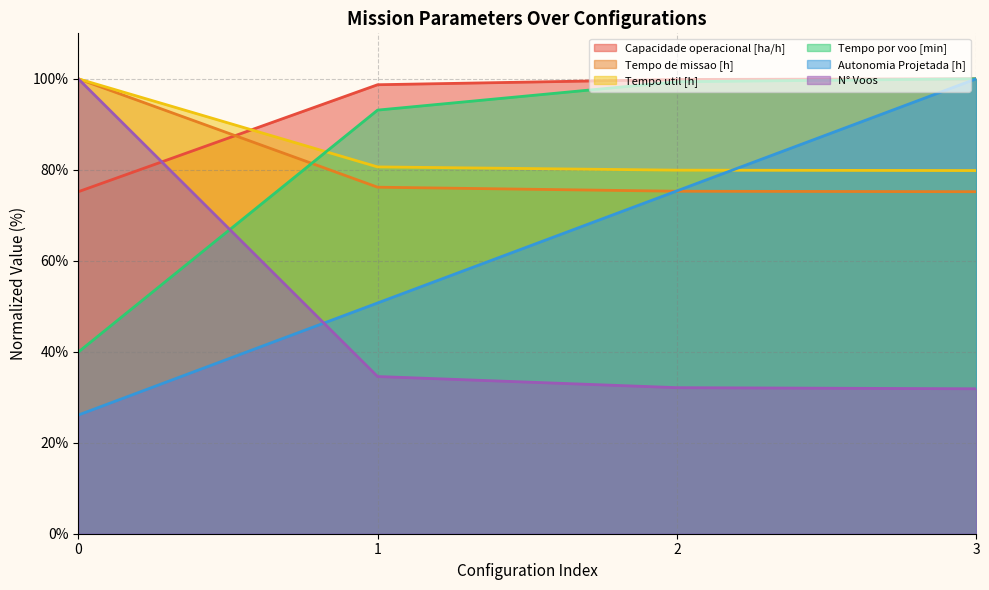

True or false: Autonomia Projetada [h] has more than 0 points higher than both neighbors.

False